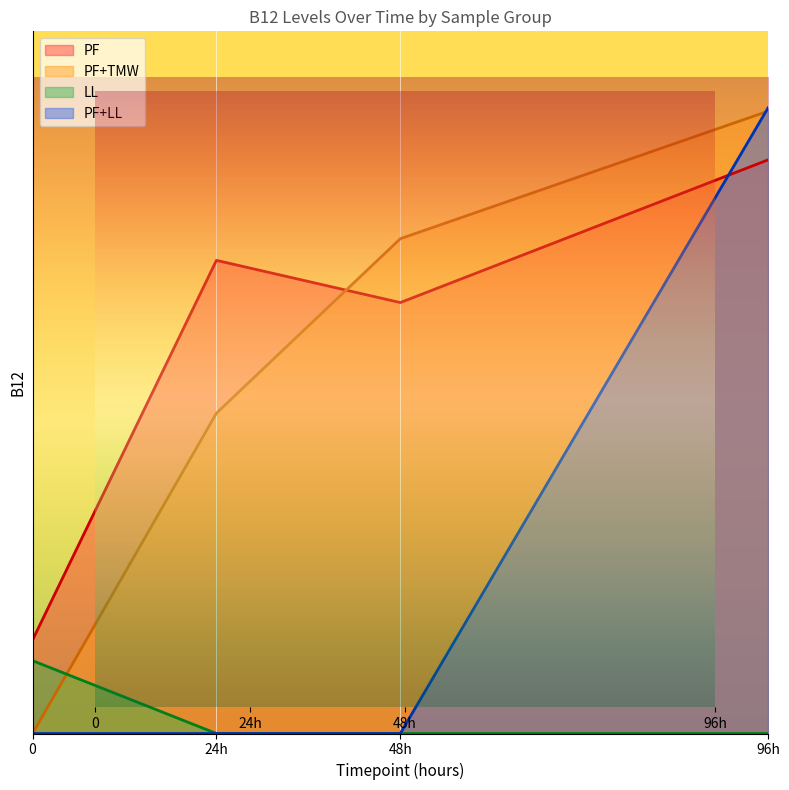

How many data points in PF are above 2?

3